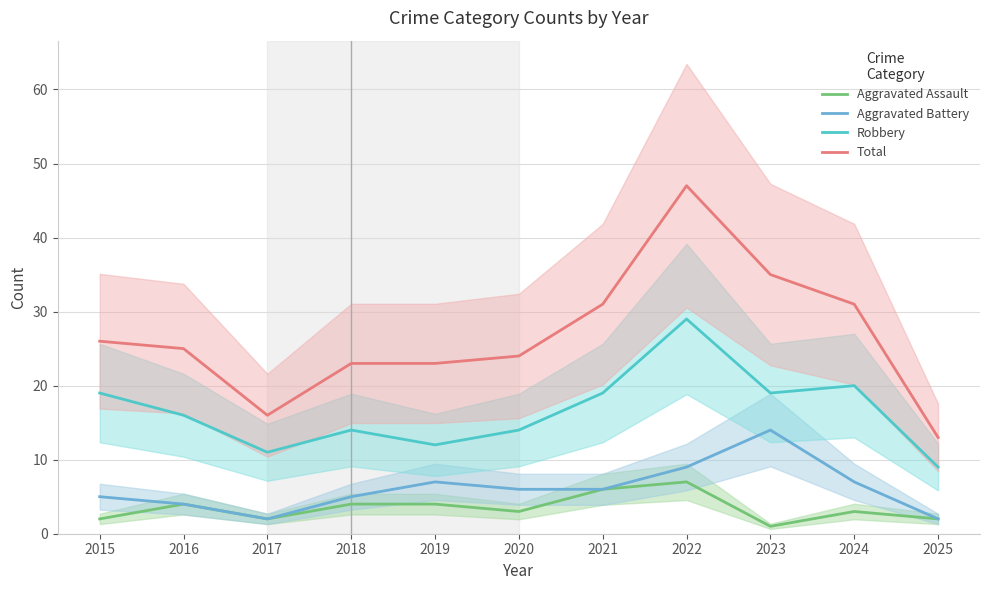

Between 2023 and 2019, which is larger?

2019